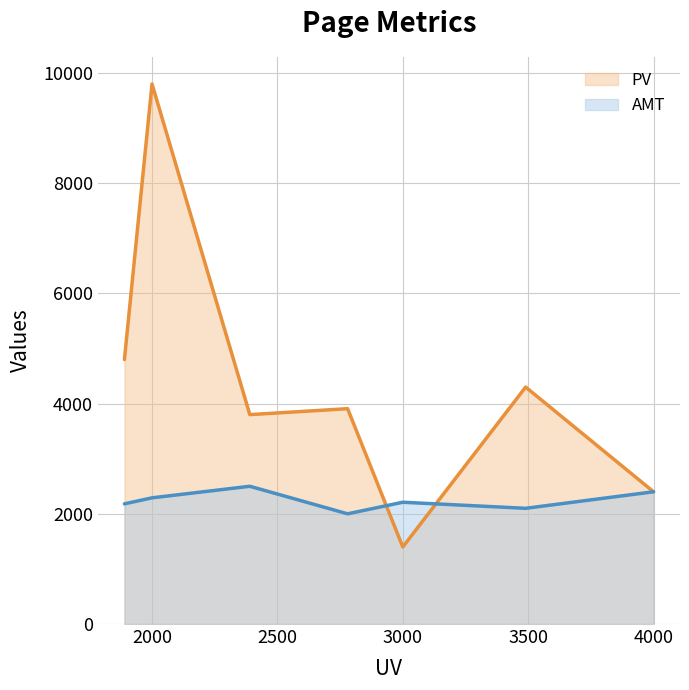

After their last crossing, which series has the higher values: PV or AMT?

PV